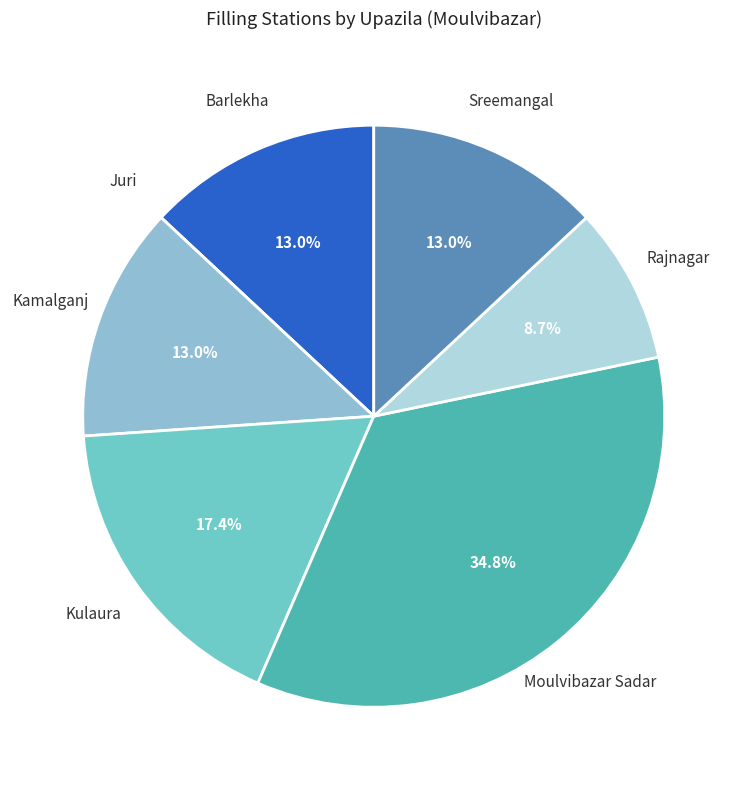

Rank the categories by value from lowest to highest.

Juri, Rajnagar, Barlekha, Kamalganj, Sreemangal, Kulaura, Moulvibazar Sadar